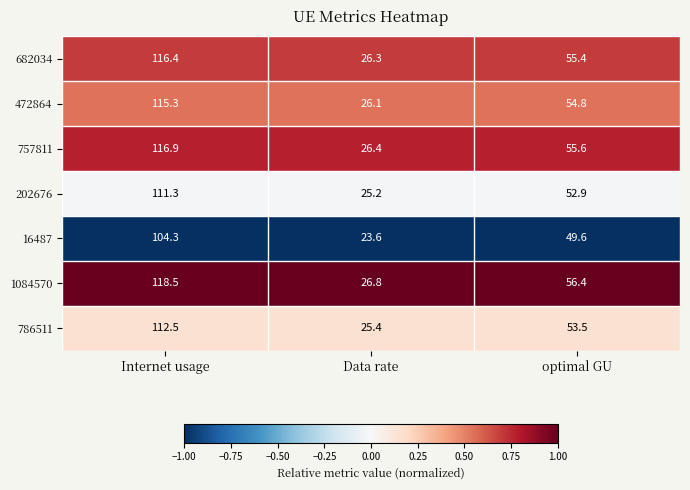

What is the total value across all series at Data rate?

179.8